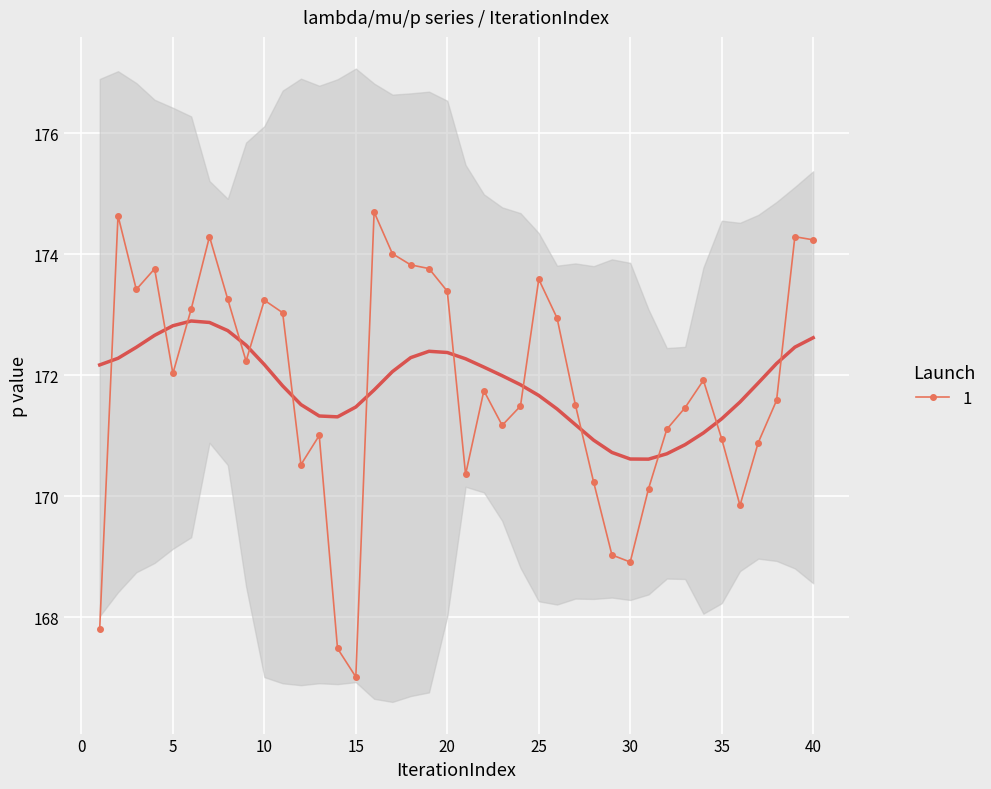

At which category does the data reach its first local valley?

3